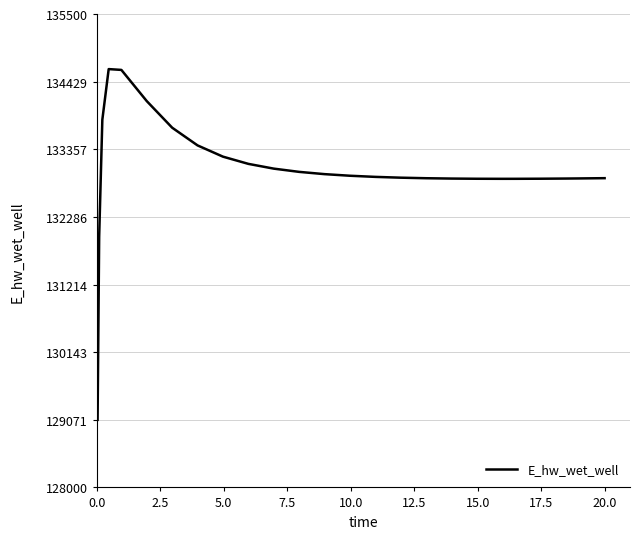

What is the difference between the maximum and minimum values?

5557.0